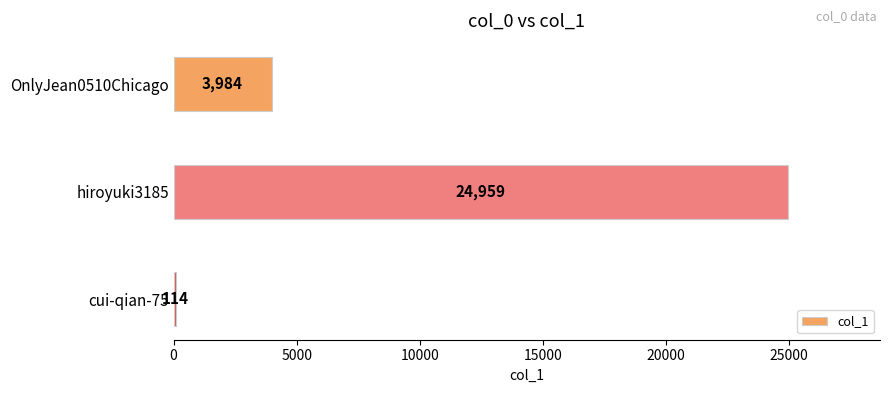

Count the values in the range 114 to 24959.

3